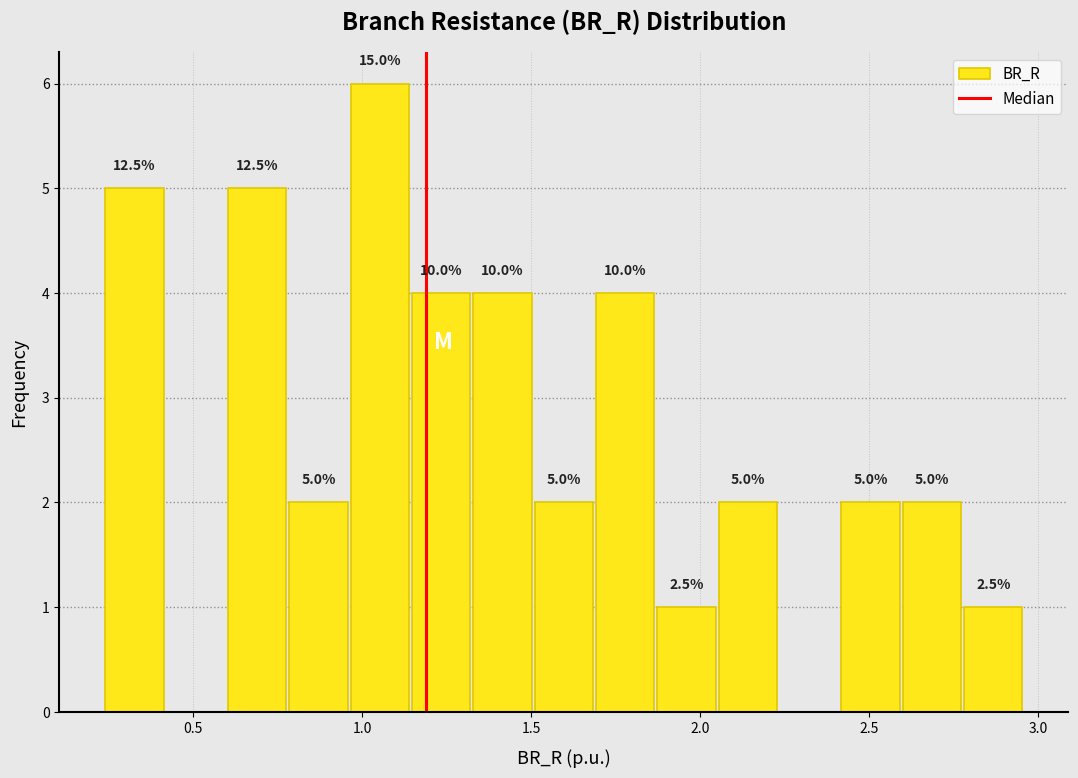

Read against the x-axis, roughly where is the centre of the tallest bar?

1.05